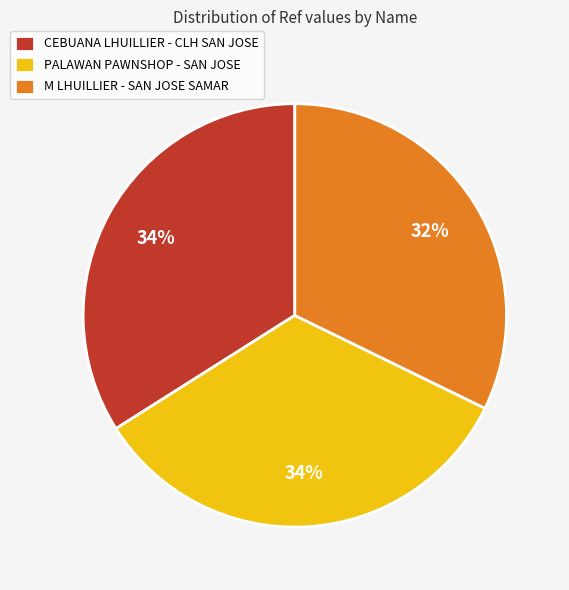

To the nearest percent, what portion does PALAWAN PAWNSHOP - SAN JOSE represent?

34%